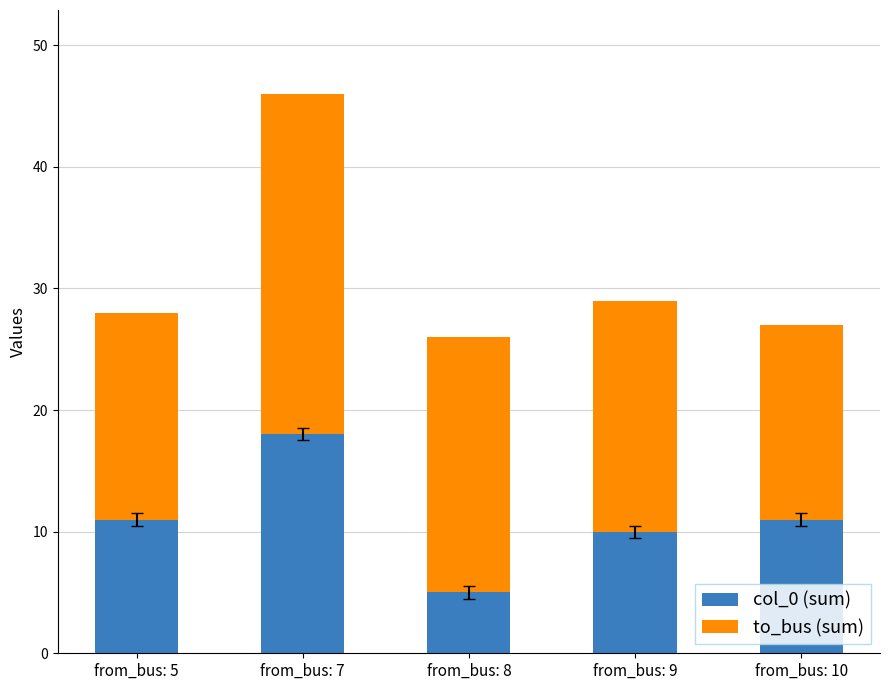

What is the minimum value for col_0 (sum)?

5